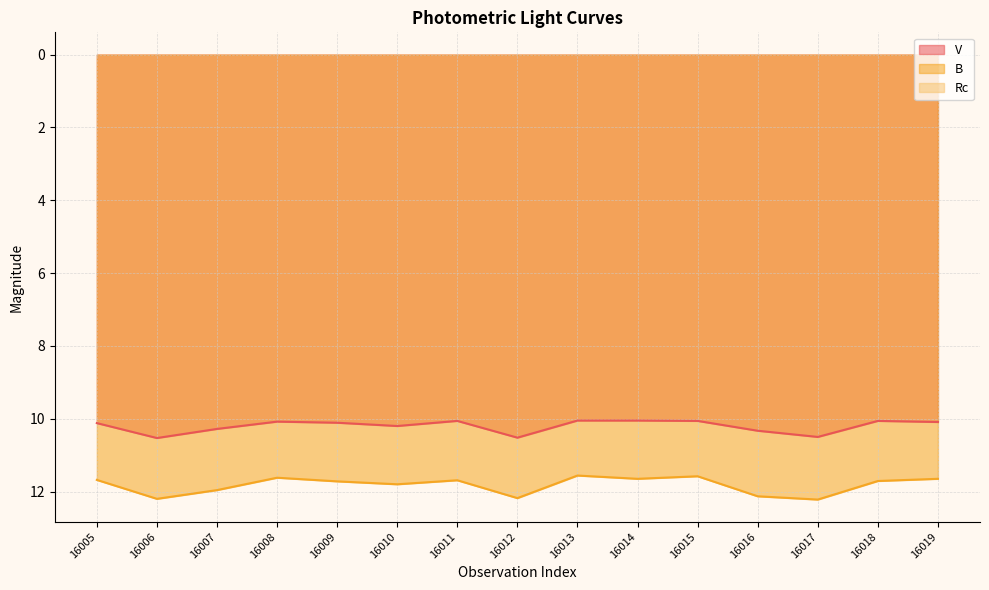

What is the total value across all series at 16008?

21.7